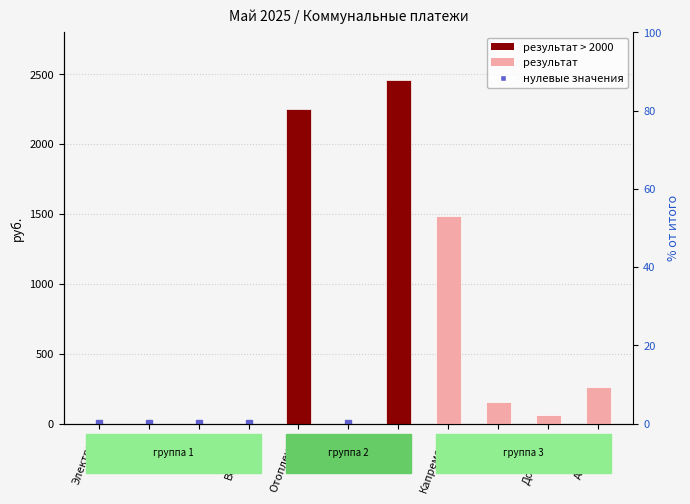

At which label is the value closest to 1230?

Капремонт